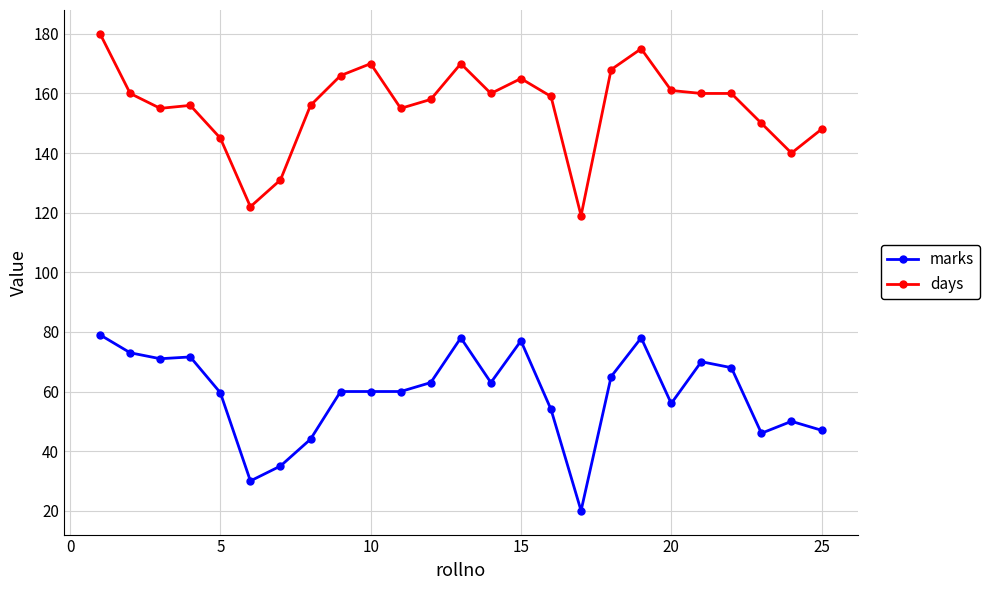

What is the difference between the maximum and second lowest values in the days series?

58.0